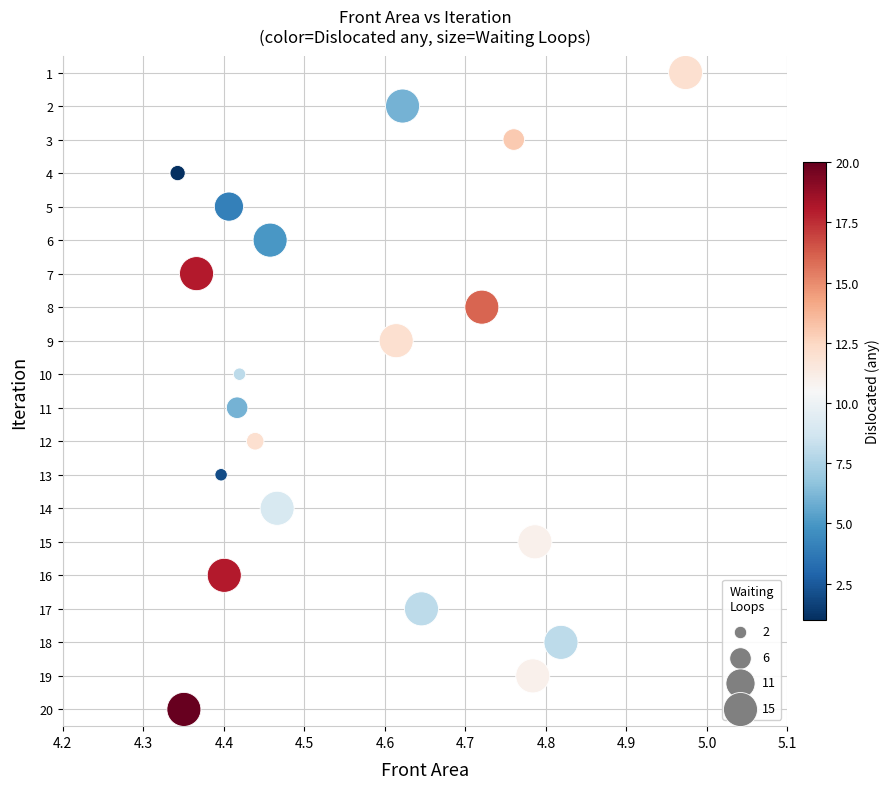

What is the range of Y values (max minus min)?

19